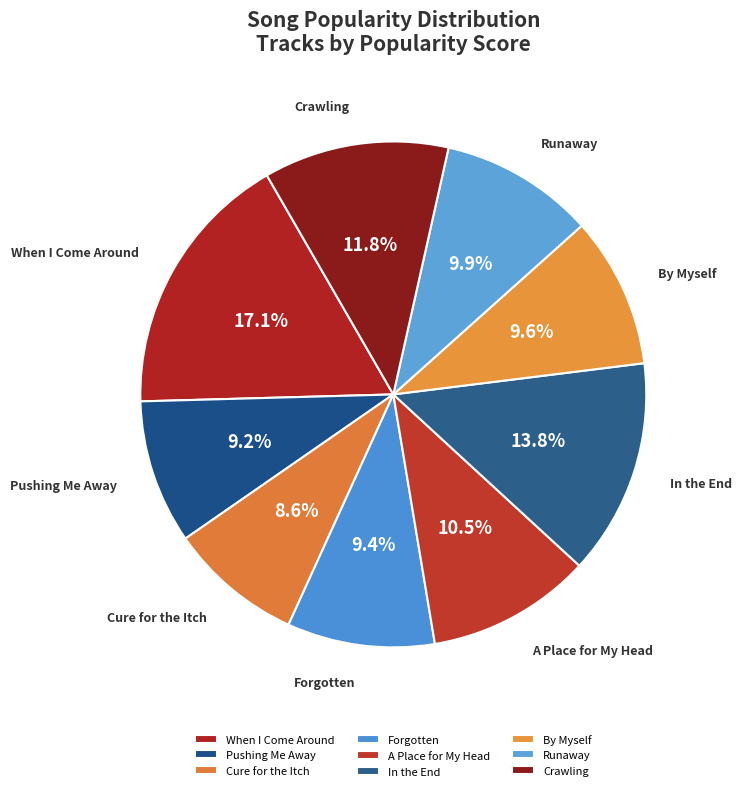

Approximately how many times larger is the value at By Myself compared to Runaway?

1.0